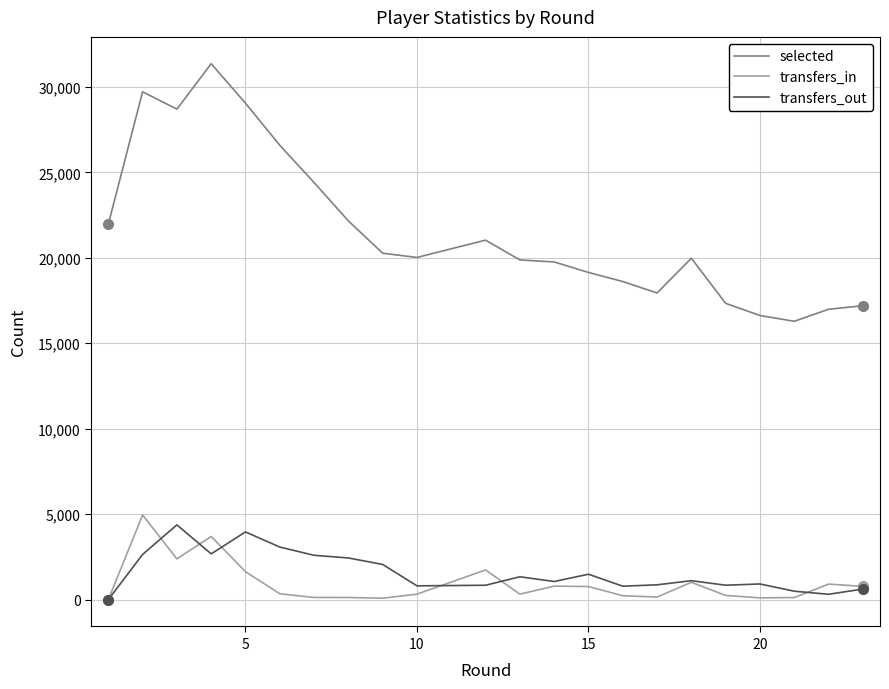

Count the number of categories in the chart.

23